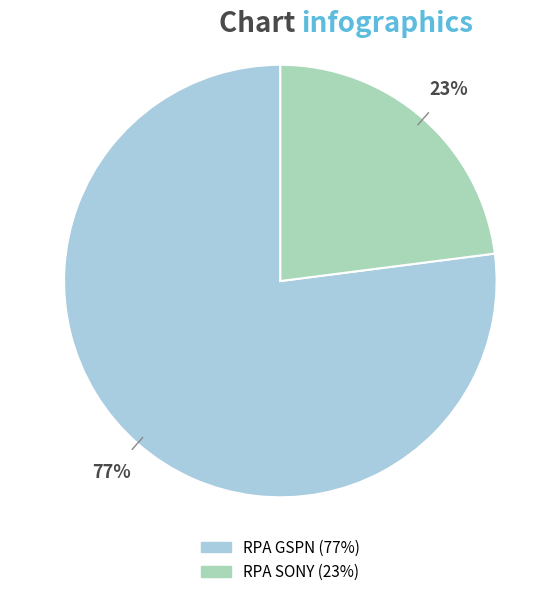

To the nearest percent, what is the difference between the largest and smallest slice percentages?

54%